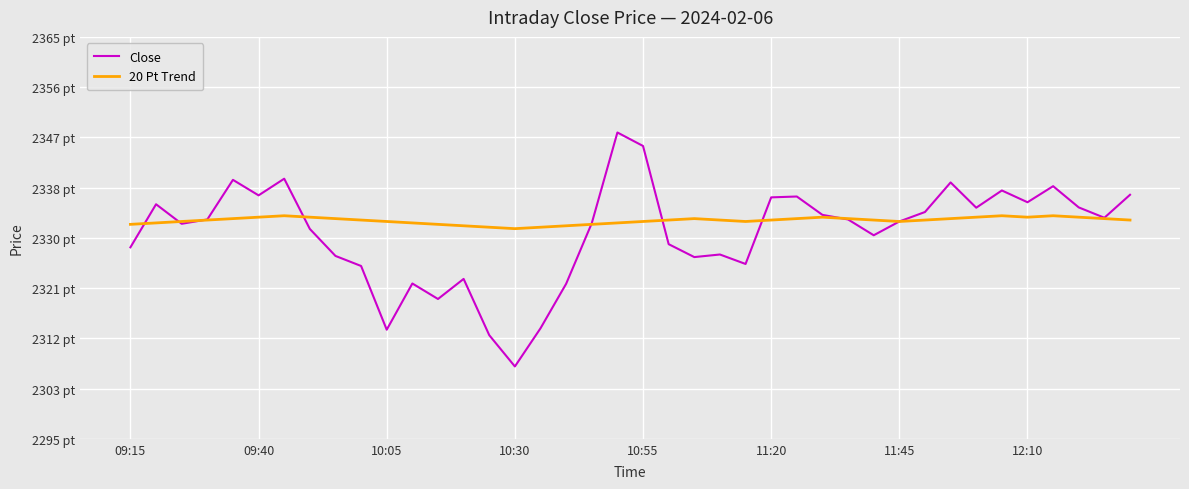

Is this an area chart (filled region under the line)?

No